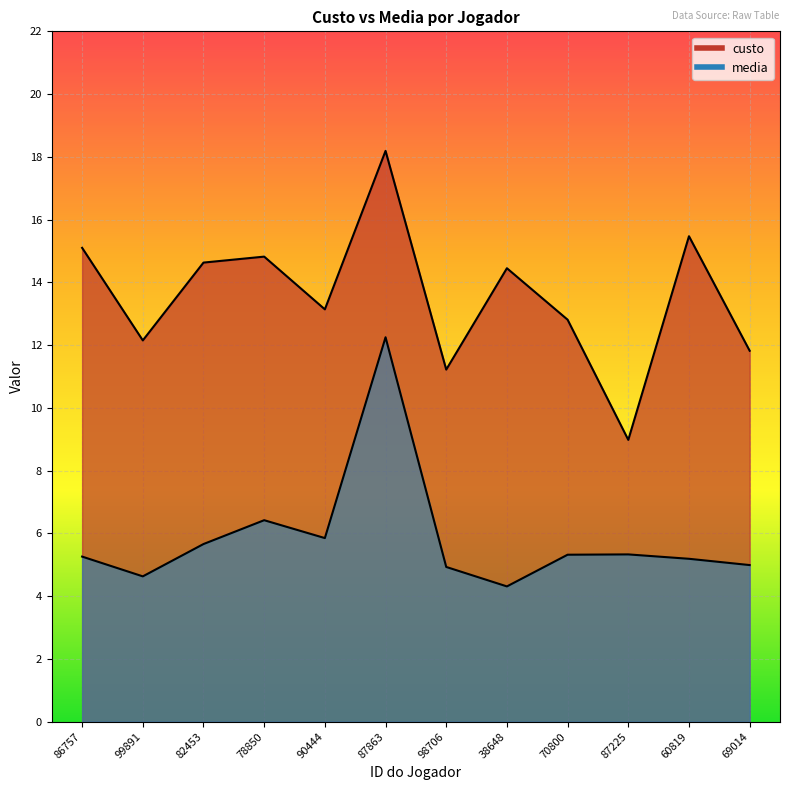

What is the difference between the second highest and second lowest values in the custo series?

4.2